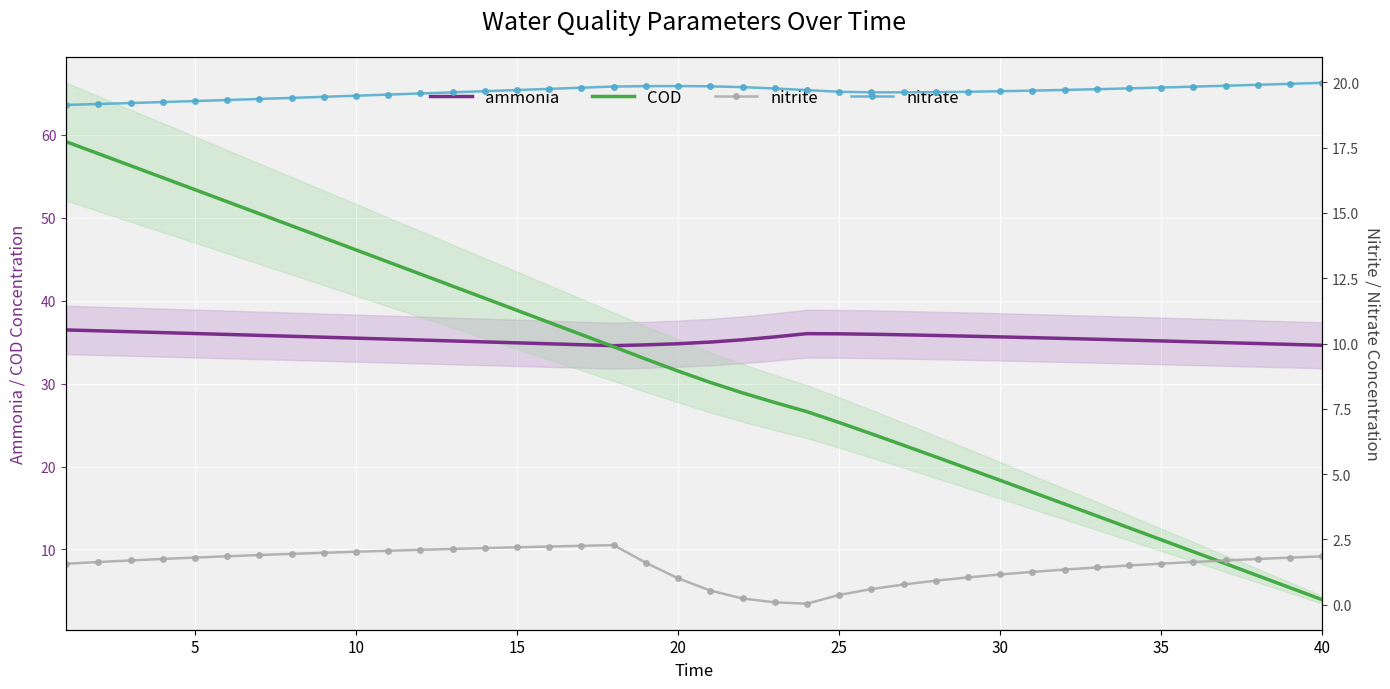

What is the minimum value for COD?

3.9